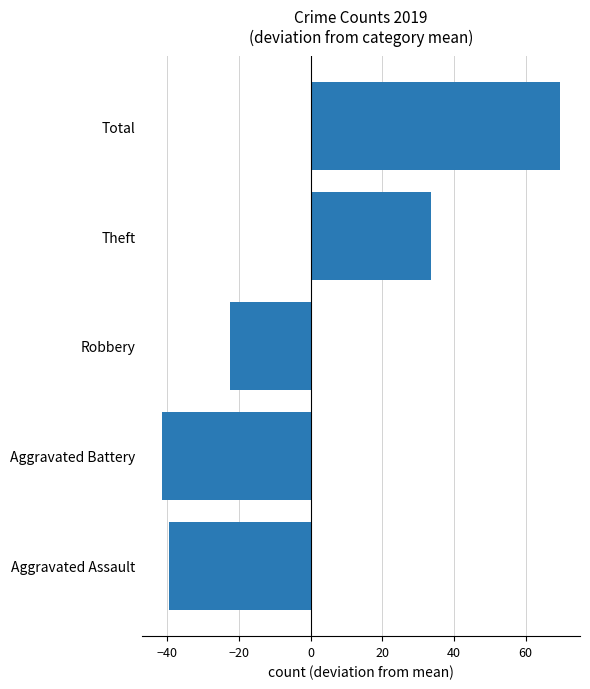

How many values are above zero?

2